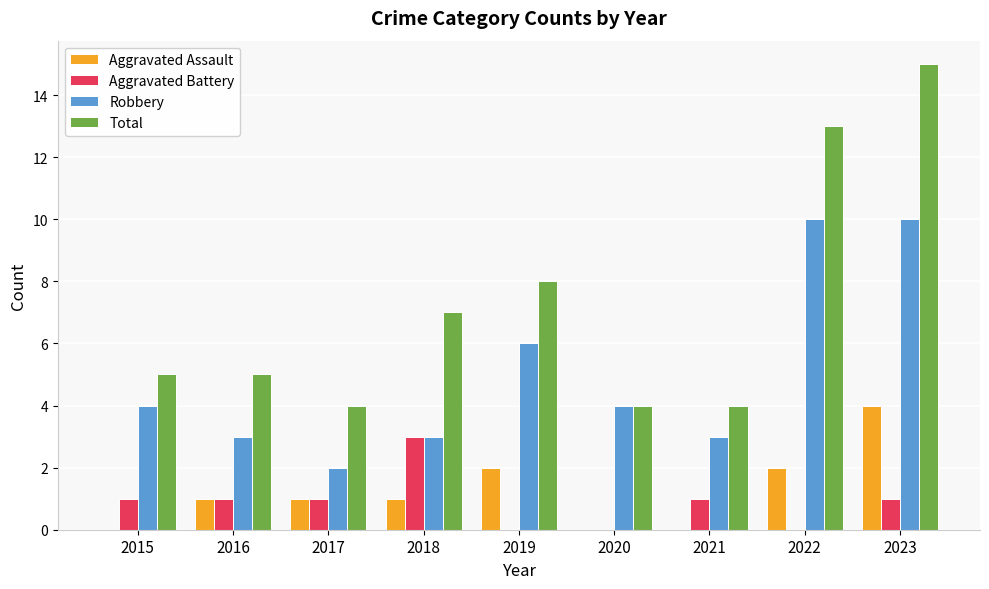

How many categories are shown in the chart?

9